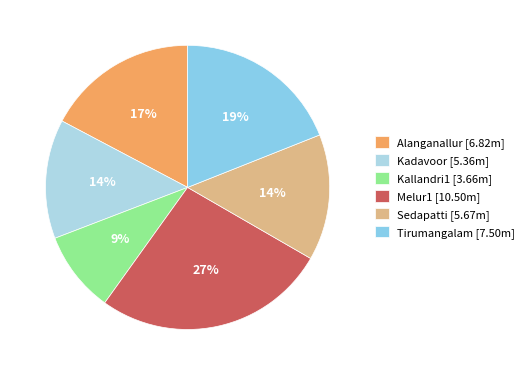

Is there a majority slice in this chart?

No